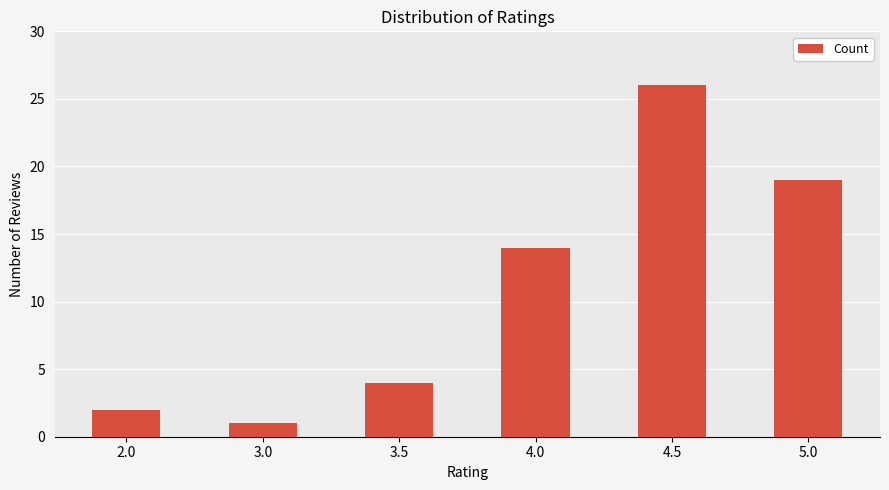

What is the sum of the values at 4.0 and 4.5?

40